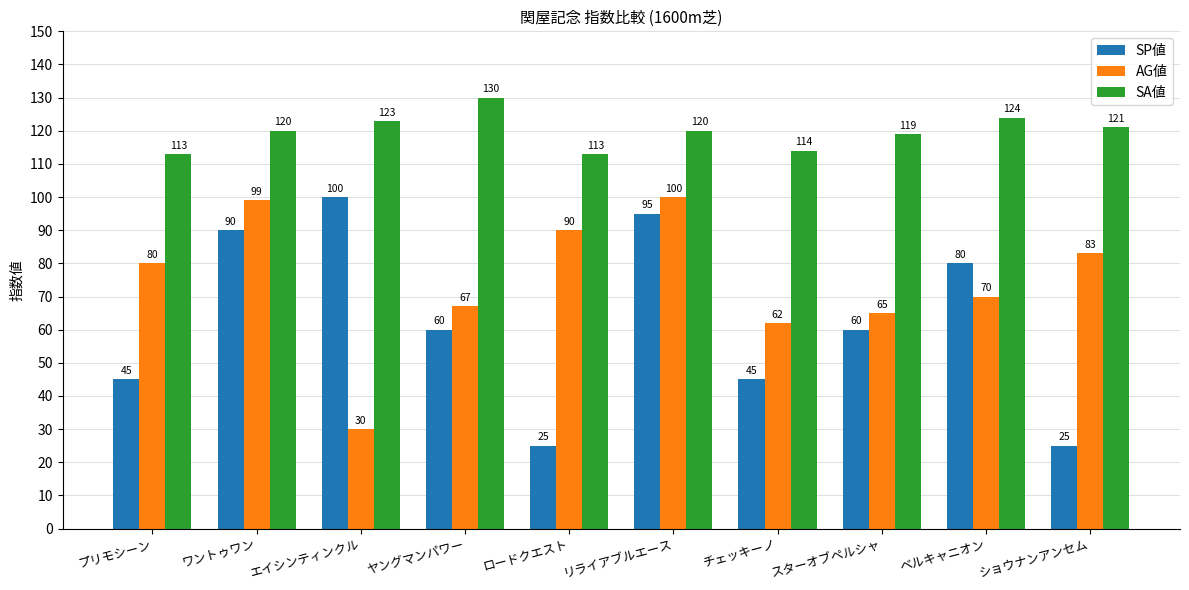

Reading left to right, what are all the values shown in this chart?

SP値: プリモシーン=45	ワントゥワン=90	エイシンティンクル=100	ヤングマンパワー=60	ロードクエスト=25	リライアブルエース=95	チェッキーノ=45	スターオブペルシャ=60	ベルキャニオン=80	ショウナンアンセム=25
AG値: プリモシーン=80	ワントゥワン=99	エイシンティンクル=30	ヤングマンパワー=67	ロードクエスト=90	リライアブルエース=100	チェッキーノ=62	スターオブペルシャ=65	ベルキャニオン=70	ショウナンアンセム=83
SA値: プリモシーン=113	ワントゥワン=120	エイシンティンクル=123	ヤングマンパワー=130	ロードクエスト=113	リライアブルエース=120	チェッキーノ=114	スターオブペルシャ=119	ベルキャニオン=124	ショウナンアンセム=121